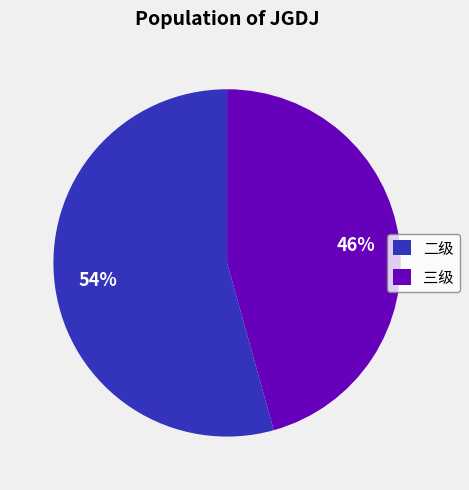

To the nearest percent, what is the average slice percentage?

50%